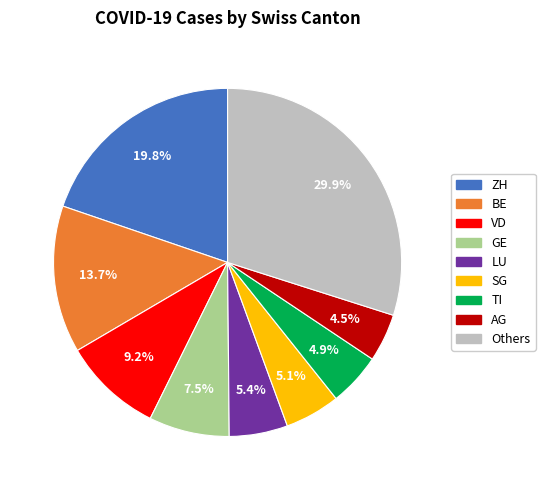

Count the number of slices in the pie.

9